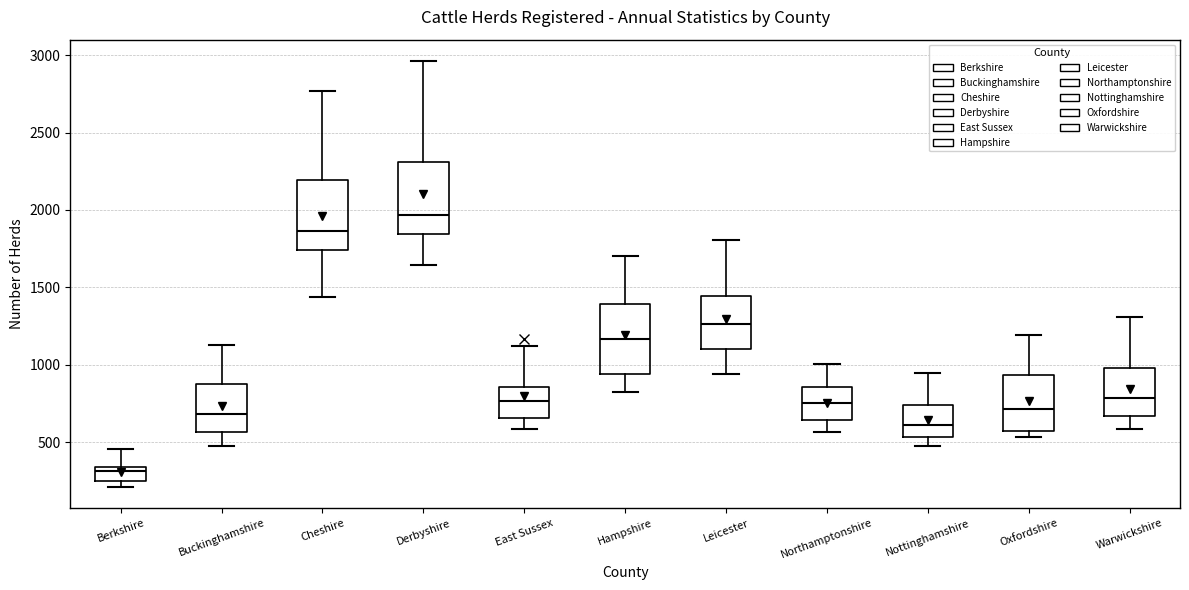

Which box's median line is the lowest?

Berkshire